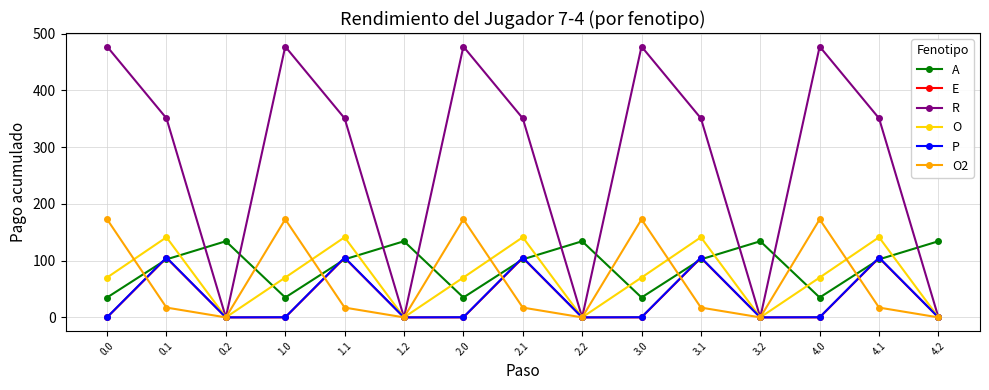

What position from the left is 1.1?

5